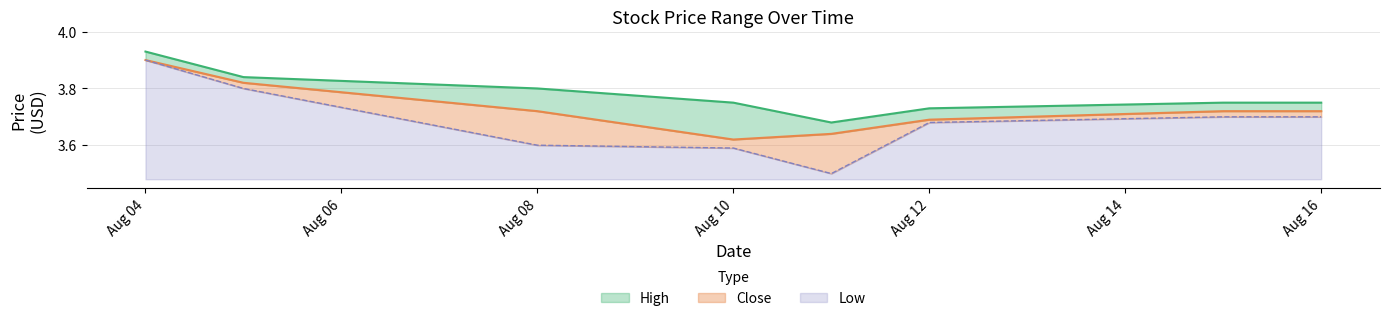

At how many categories does at least one series exceed 3?

8